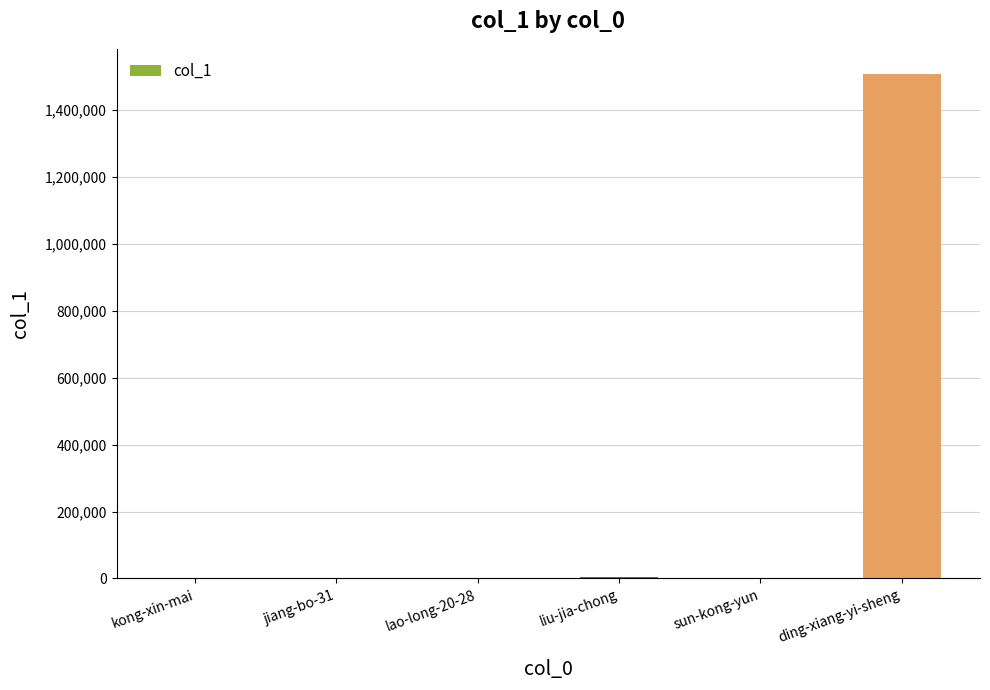

Is it true that the value at ding-xiang-yi-sheng is 323197?

False